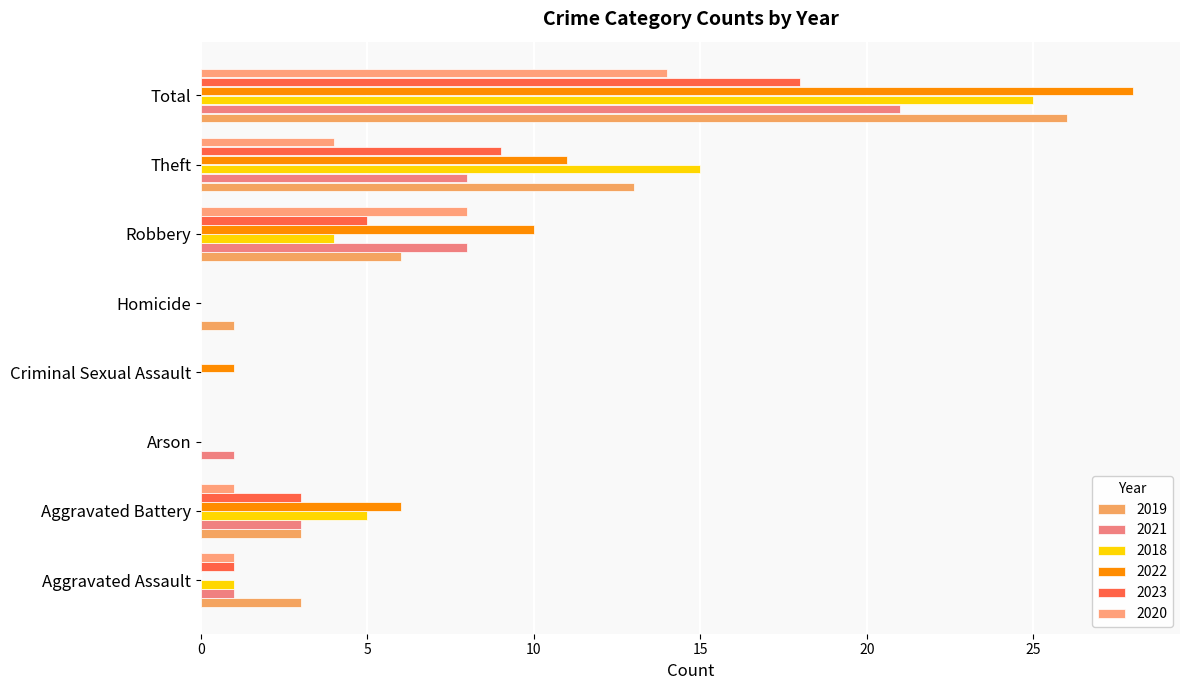

Count the number of data series in this chart.

6